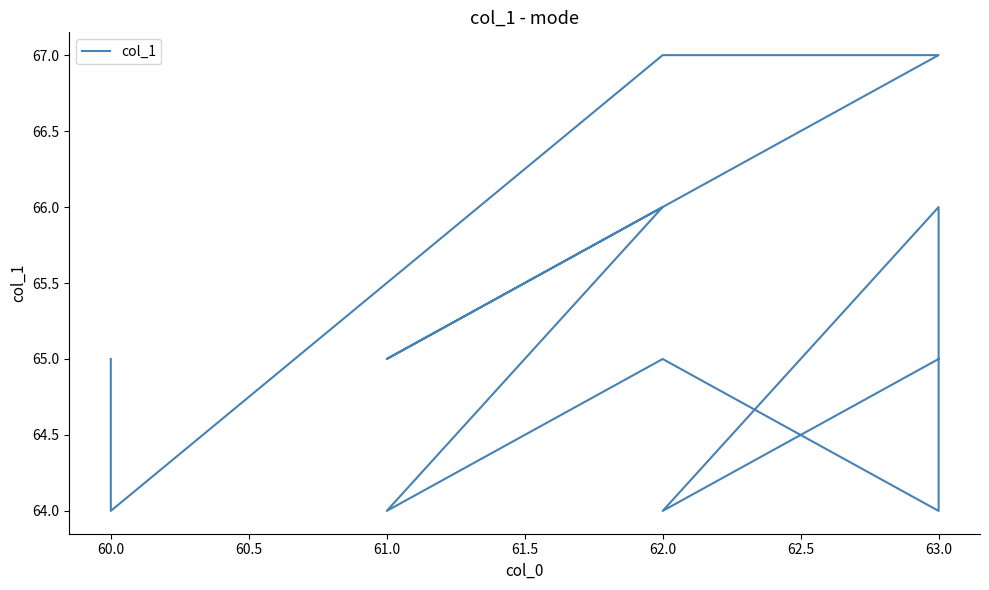

True or false: the data shows 66 at 62.0.

True